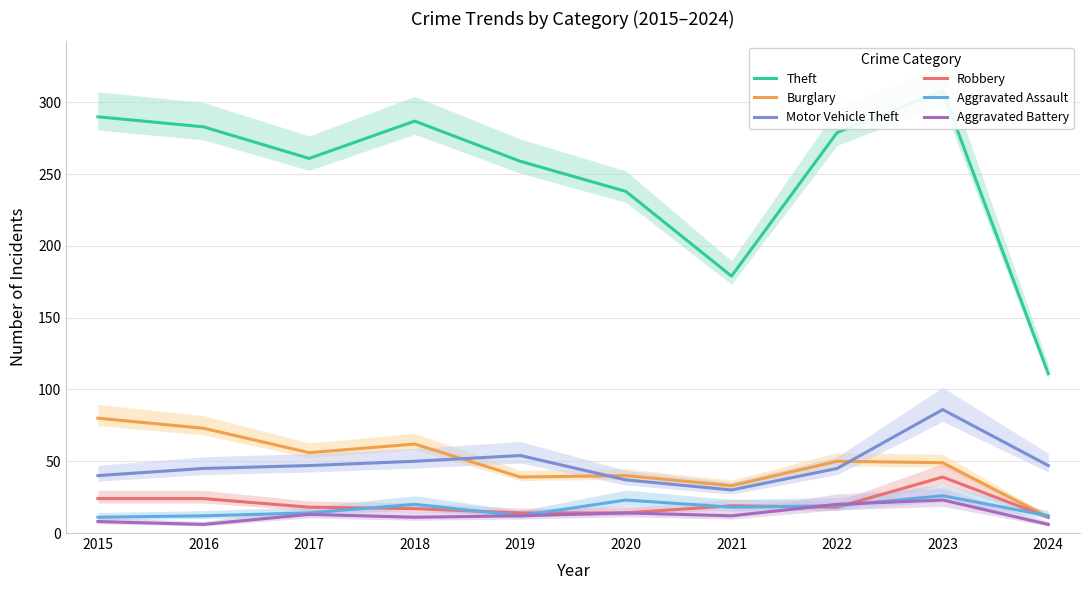

What is the maximum value for Robbery?

39